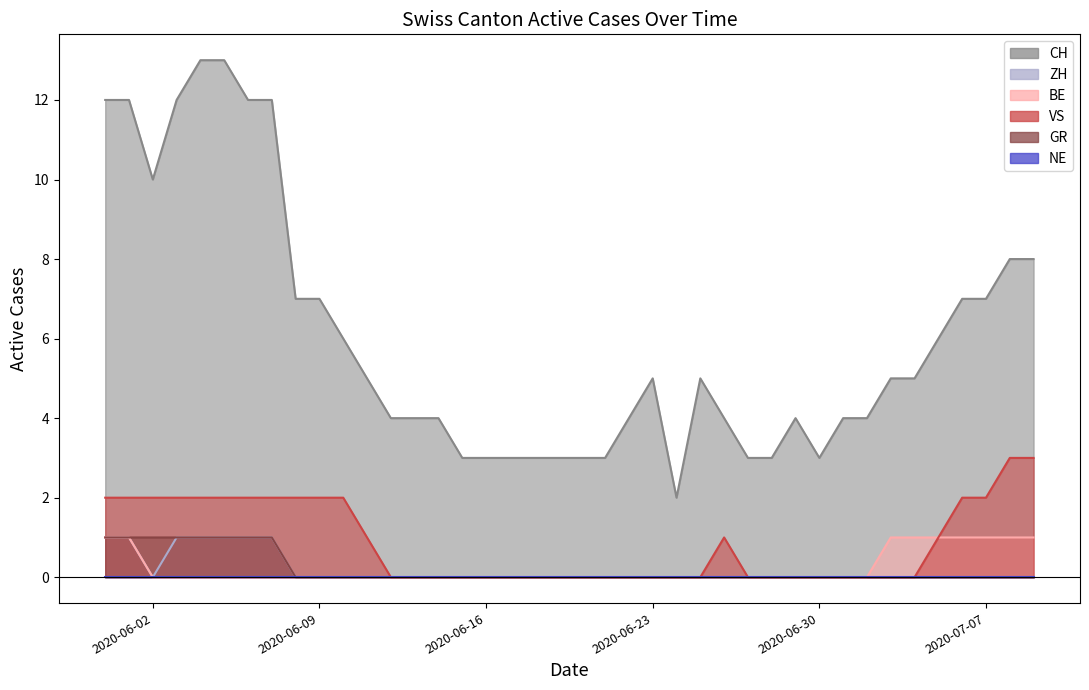

True or false: VS (line) and GR (line) cross at least once.

False